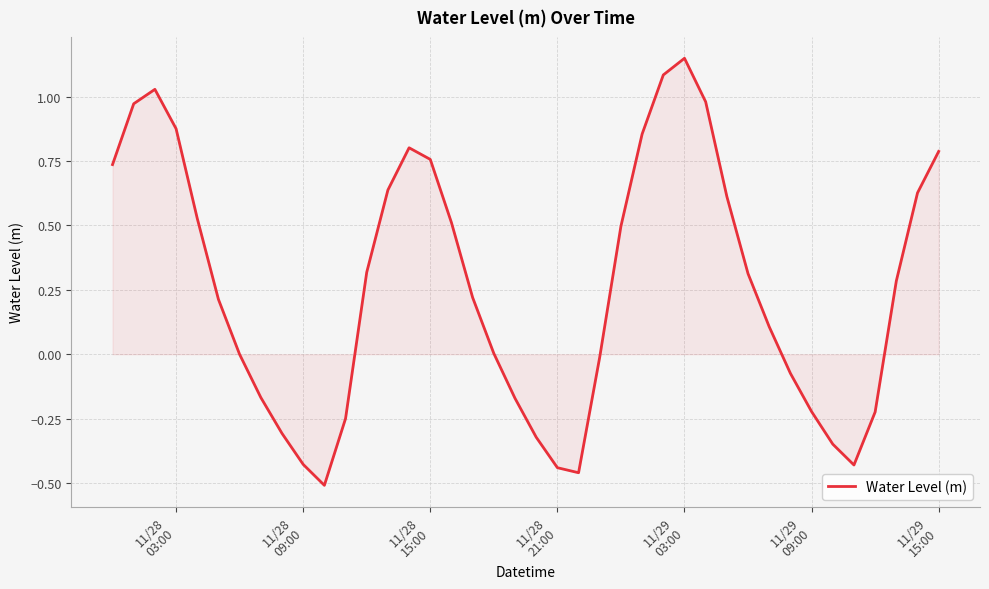

How many lines are shown in the chart?

1